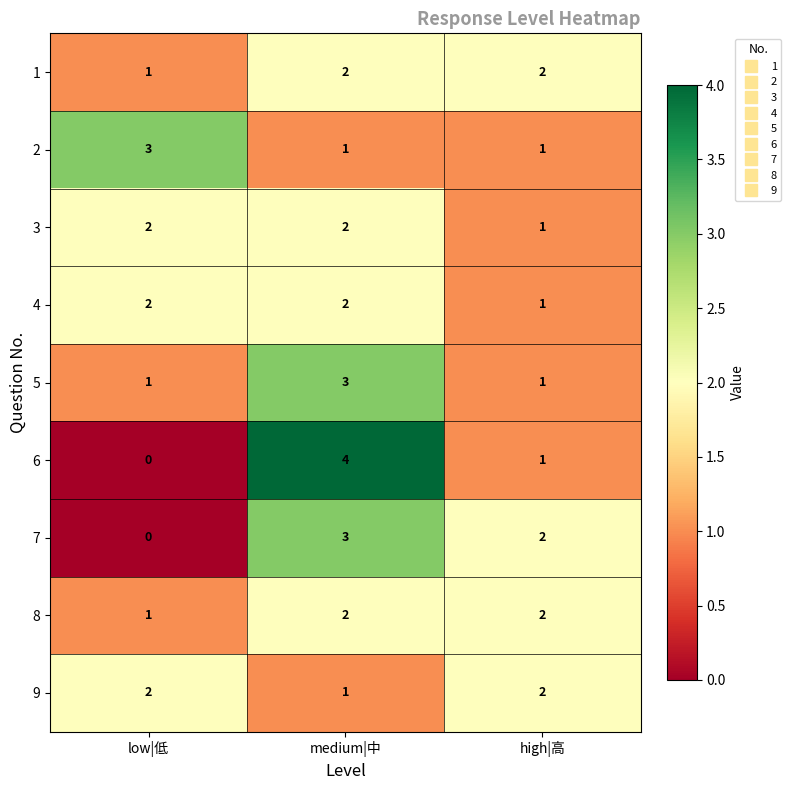

At how many categories does at least one series exceed 0?

3